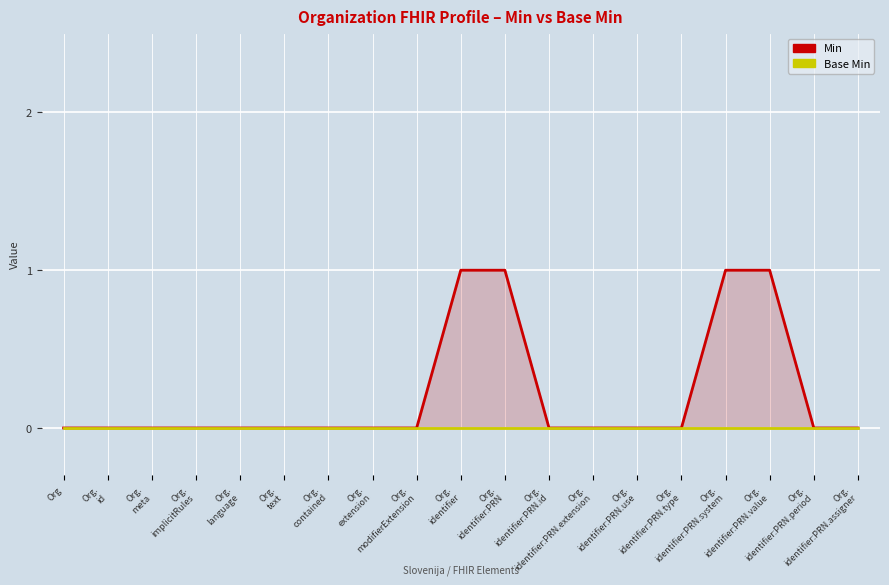

Reading left to right, extract all data points from this chart.

Min: 0	0	0	0	0	0	0	0	0	1	1	0	0	0	0	1	1	0	0
Base Min: 0	0	0	0	0	0	0	0	0	0	0	0	0	0	0	0	0	0	0